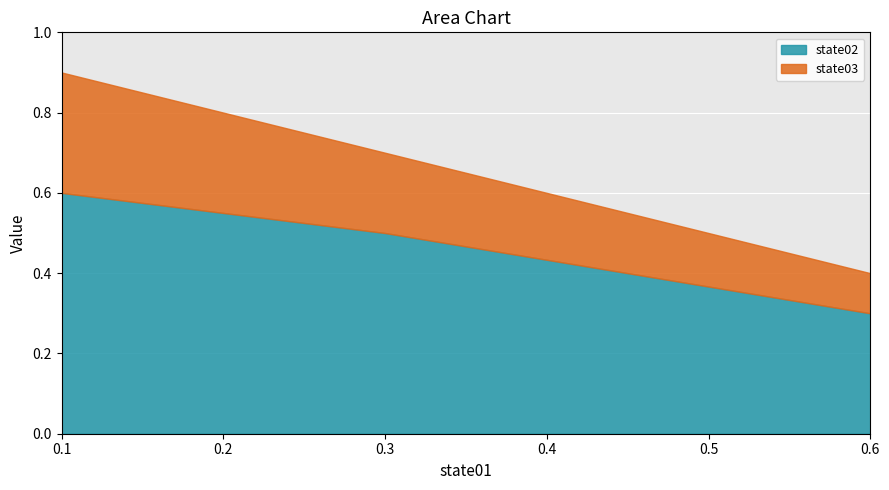

Reading left to right, what are all the values shown in this chart?

state02: 0.6	0.5	0.3
state03: 0.3	0.2	0.1